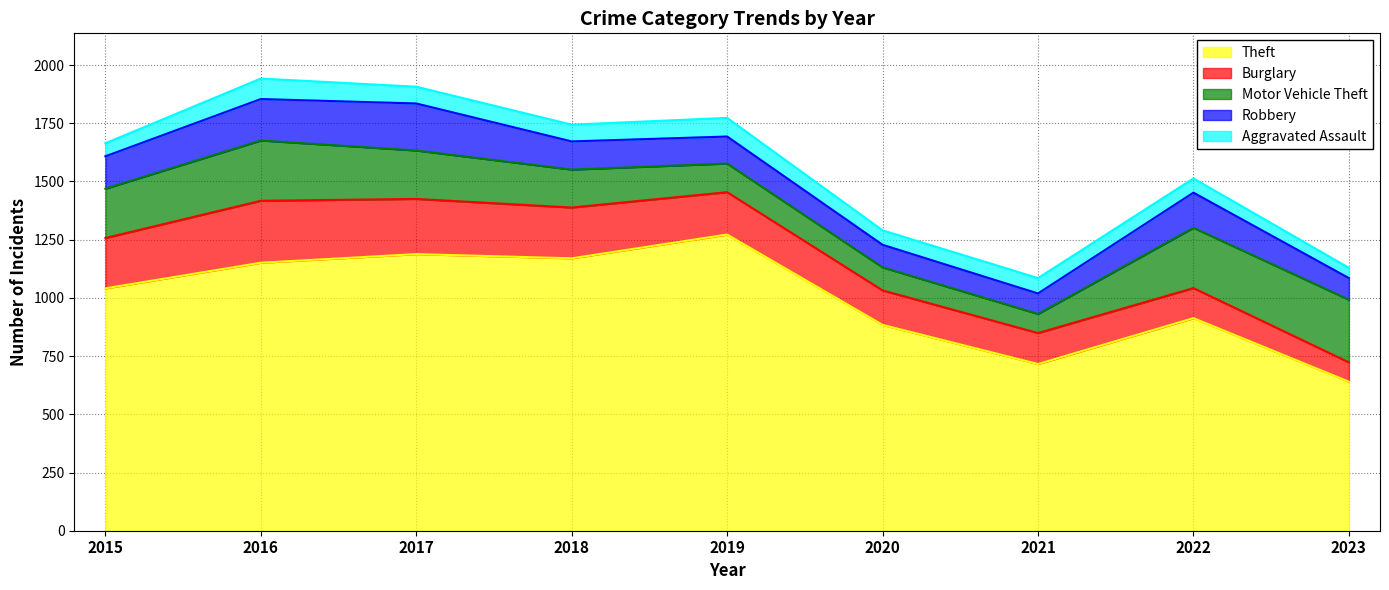

Reading right to left, transcribe all the data shown in this chart.

Aggravated Assault: 2023=44	2022=61	2021=66	2020=62	2019=80	2018=72	2017=72	2016=88	2015=56
Burglary: 2023=83	2022=129	2021=133	2020=148	2019=182	2018=218	2017=237	2016=266	2015=216
Motor Vehicle Theft: 2023=269	2022=259	2021=82	2020=99	2019=123	2018=163	2017=208	2016=259	2015=212
Robbery: 2023=93	2022=151	2021=88	2020=97	2019=116	2018=121	2017=202	2016=178	2015=139
Theft: 2023=640	2022=913	2021=716	2020=884	2019=1272	2018=1170	2017=1188	2016=1151	2015=1041